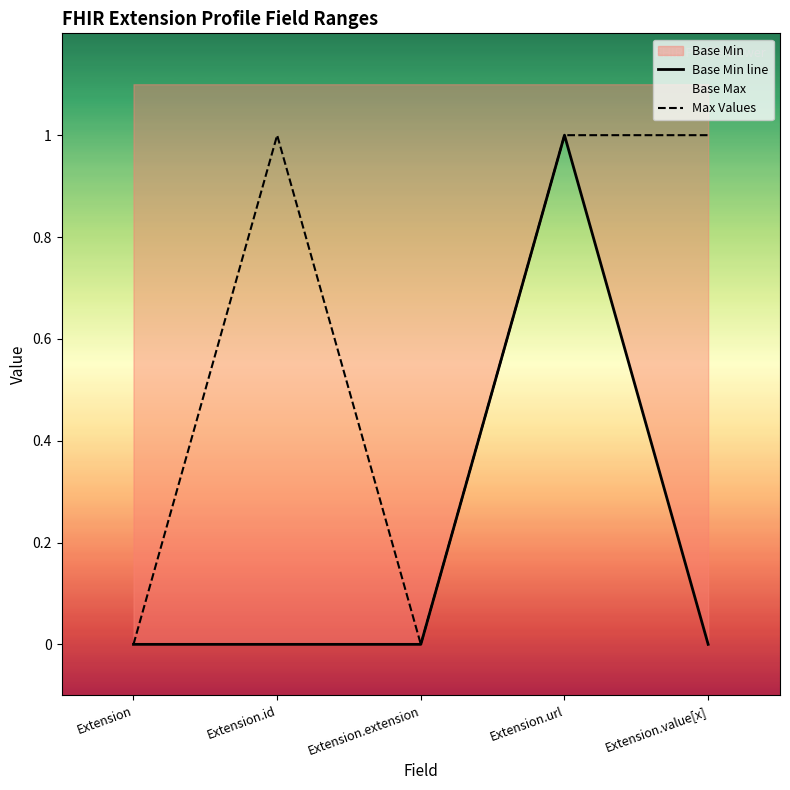

Which category has the highest value across all series?

Extension.url